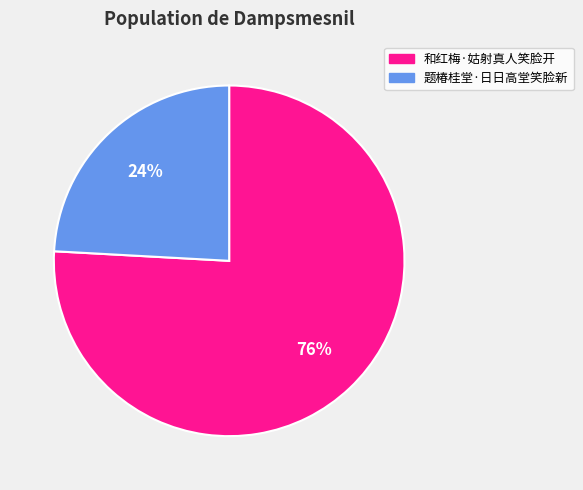

To the nearest percent, what is the difference between the 题椿桂堂·日日高堂笑脸新 and 和红梅·姑射真人笑脸开 slice percentages?

52%